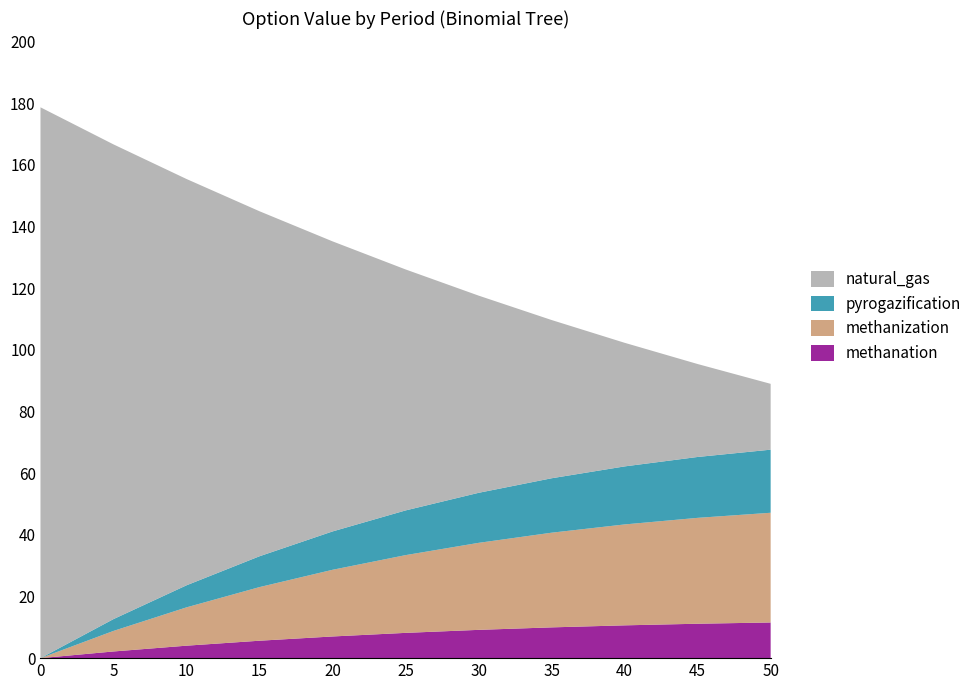

The value of methanation at 40 is 10.6. True or false?

True